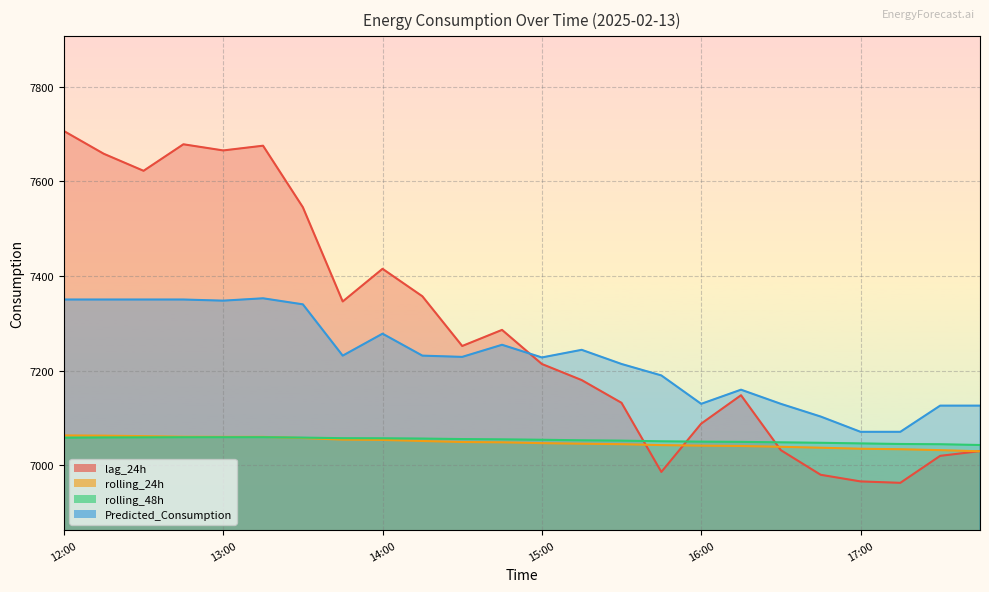

The value of Predicted_Consumption at 12:30 is 7350.2. True or false?

True